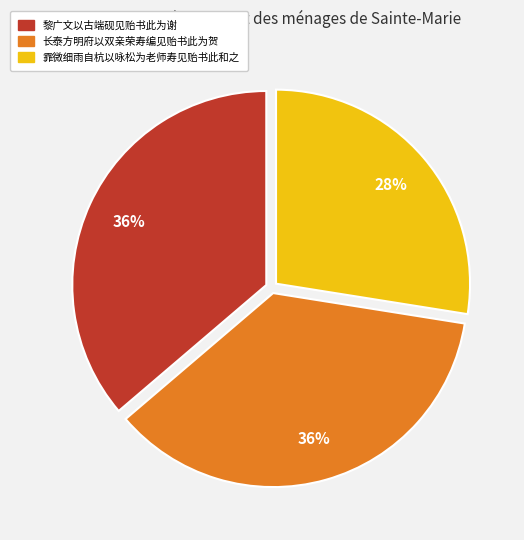

To the nearest percent, what percentage of the pie is 霏微细雨自杭以咏松为老师寿见贻书此和之?

28%